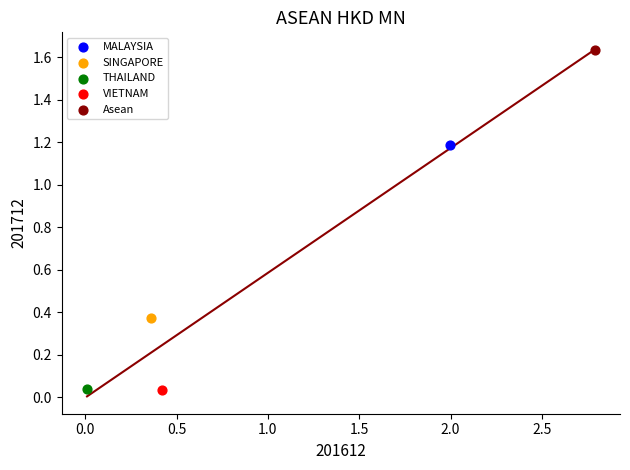

Which series reaches the maximum Y coordinate?

Asean